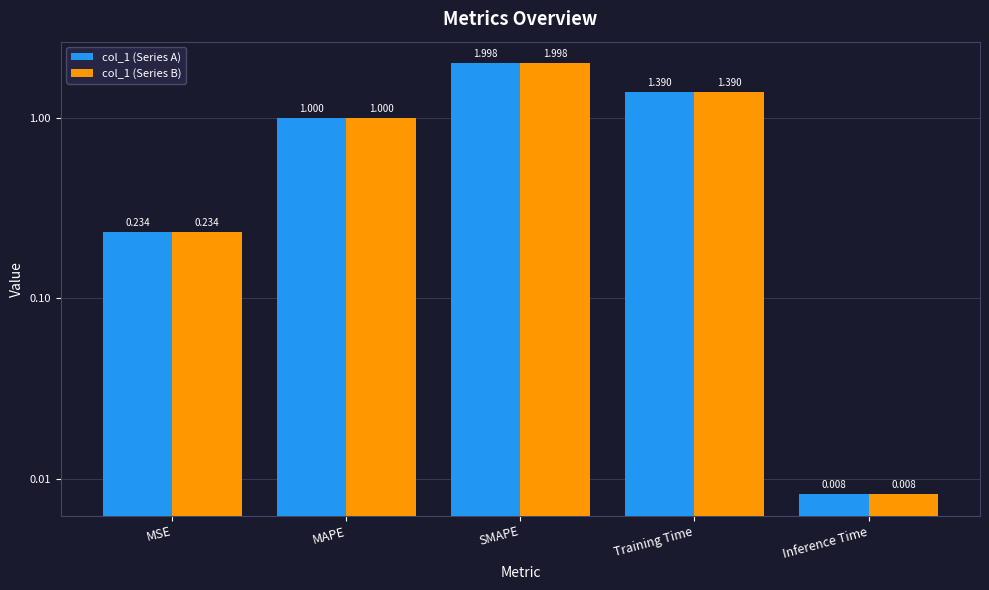

How many data points does each series have?

5